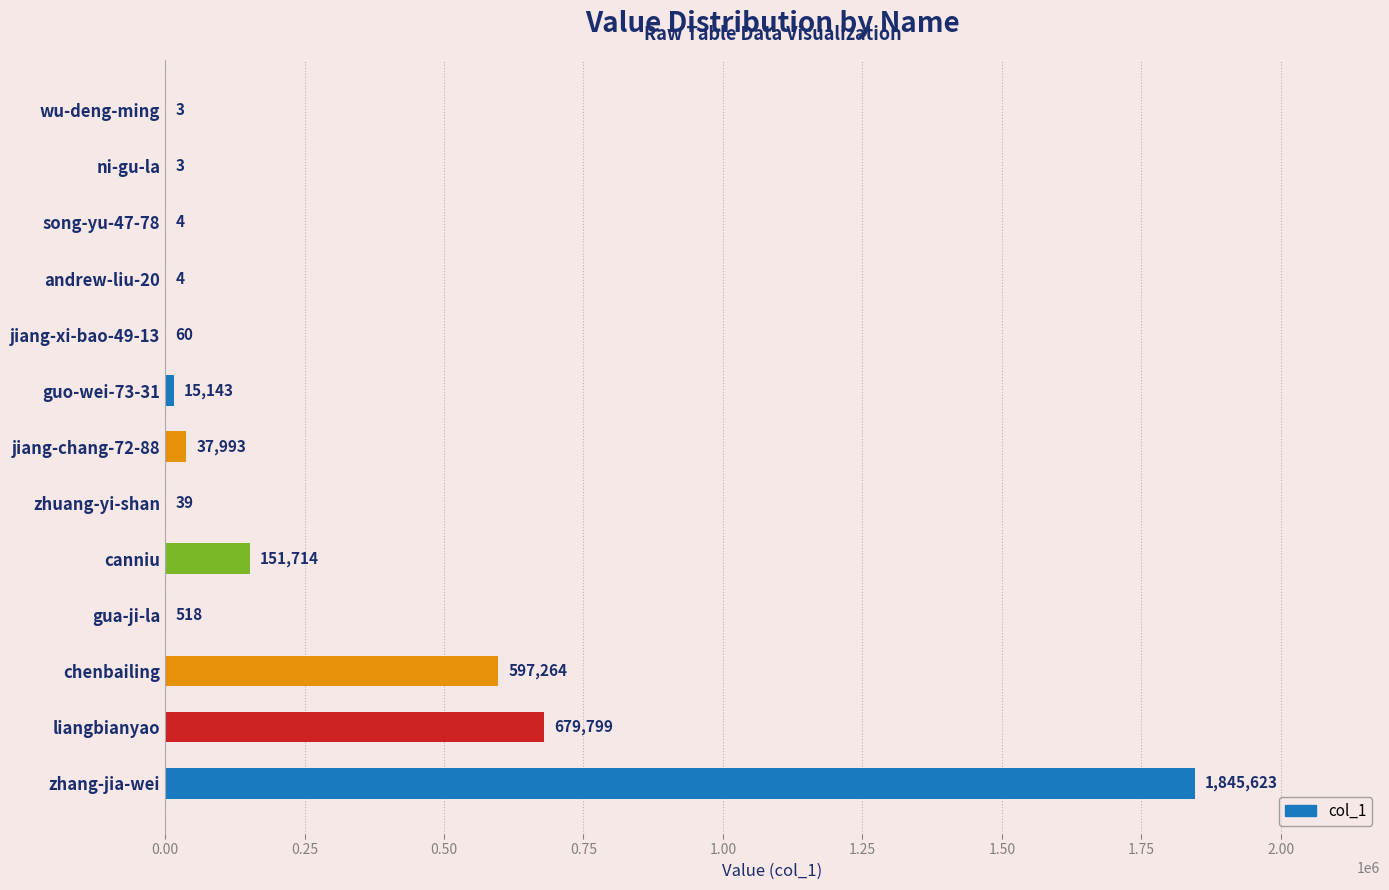

What is the change in value from chenbailing to jiang-xi-bao-49-13?

-597204